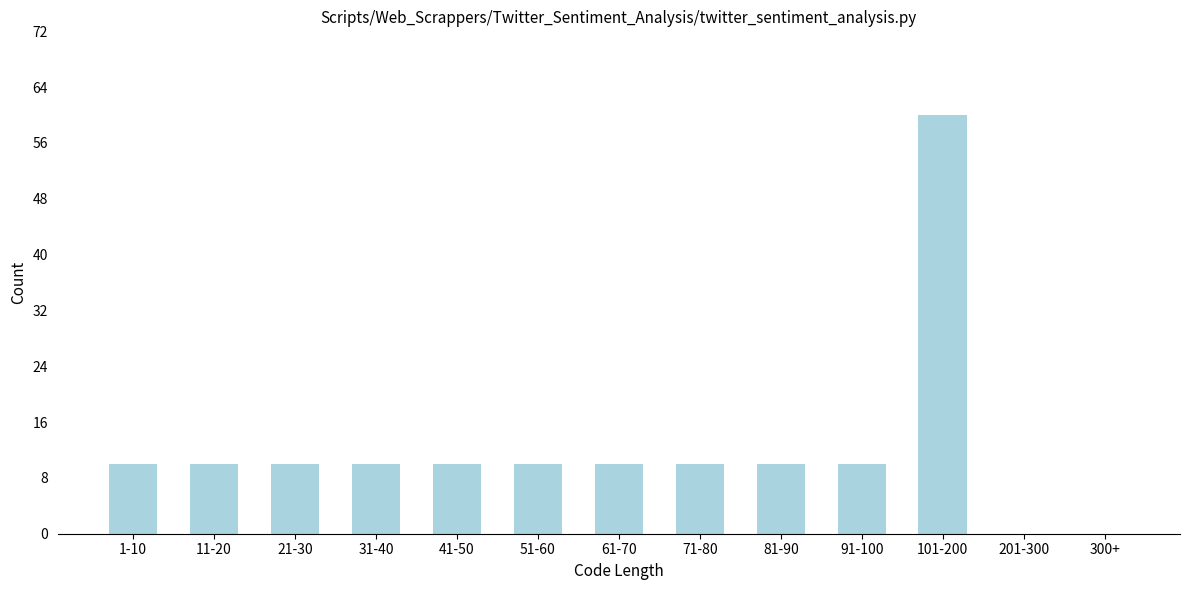

Reading left to right, extract all data points from this chart.

1-10=10	11-20=10	21-30=10	31-40=10	41-50=10	51-60=10	61-70=10	71-80=10	81-90=10	91-100=10	101-200=60	201-300=0	300+=0